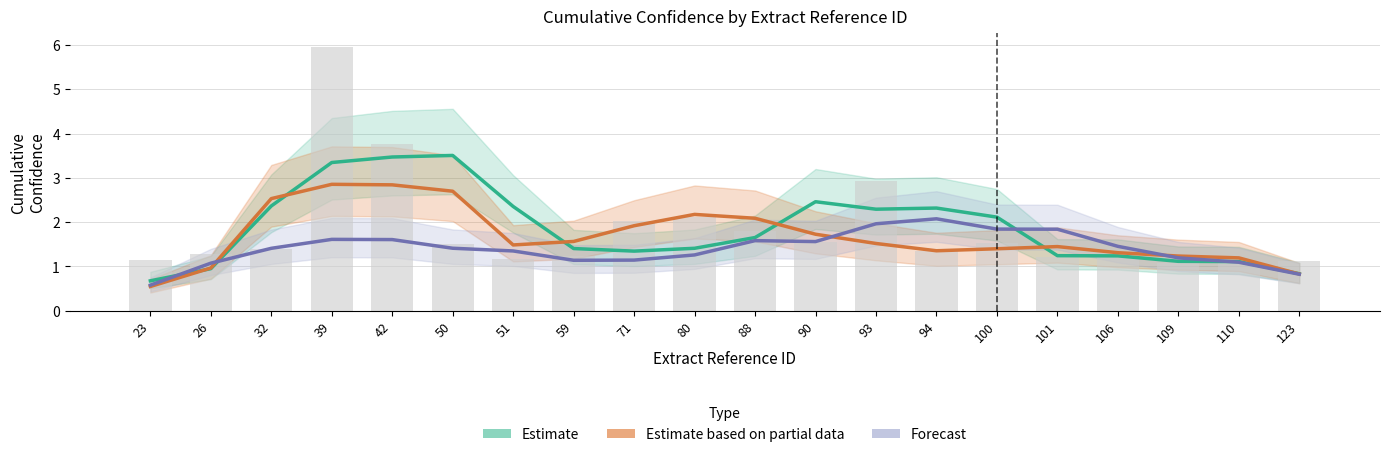

Is the value of Forecast at 101 greater than the value of Estimate at 26?

Yes